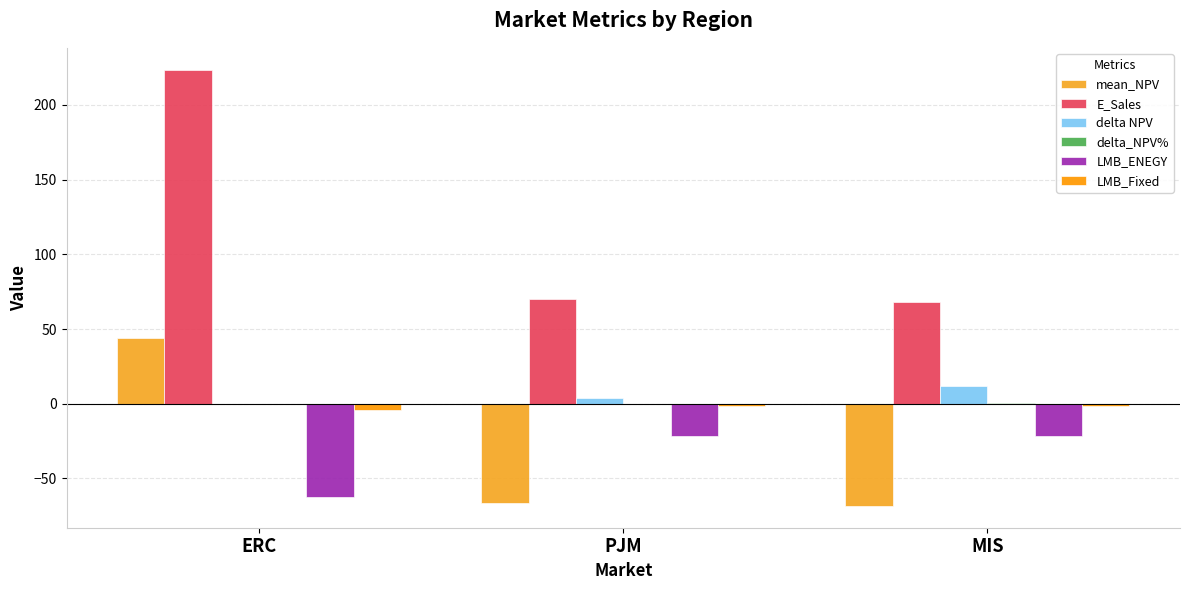

Which category has the lowest value in the mean_NPV series?

MIS